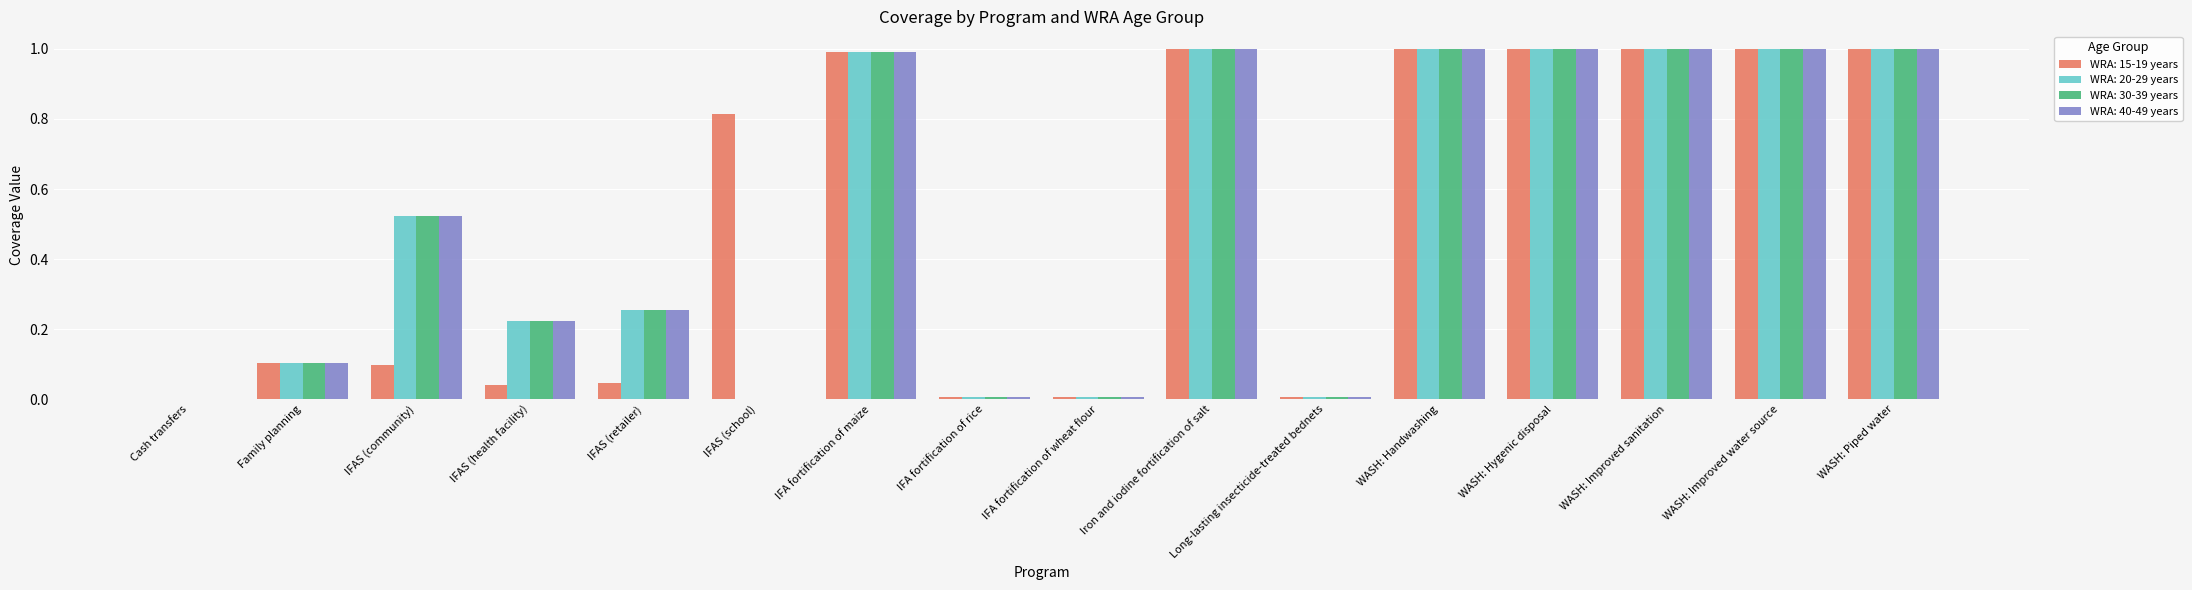

What is the sum of all WRA: 30-39 years values?

8.1